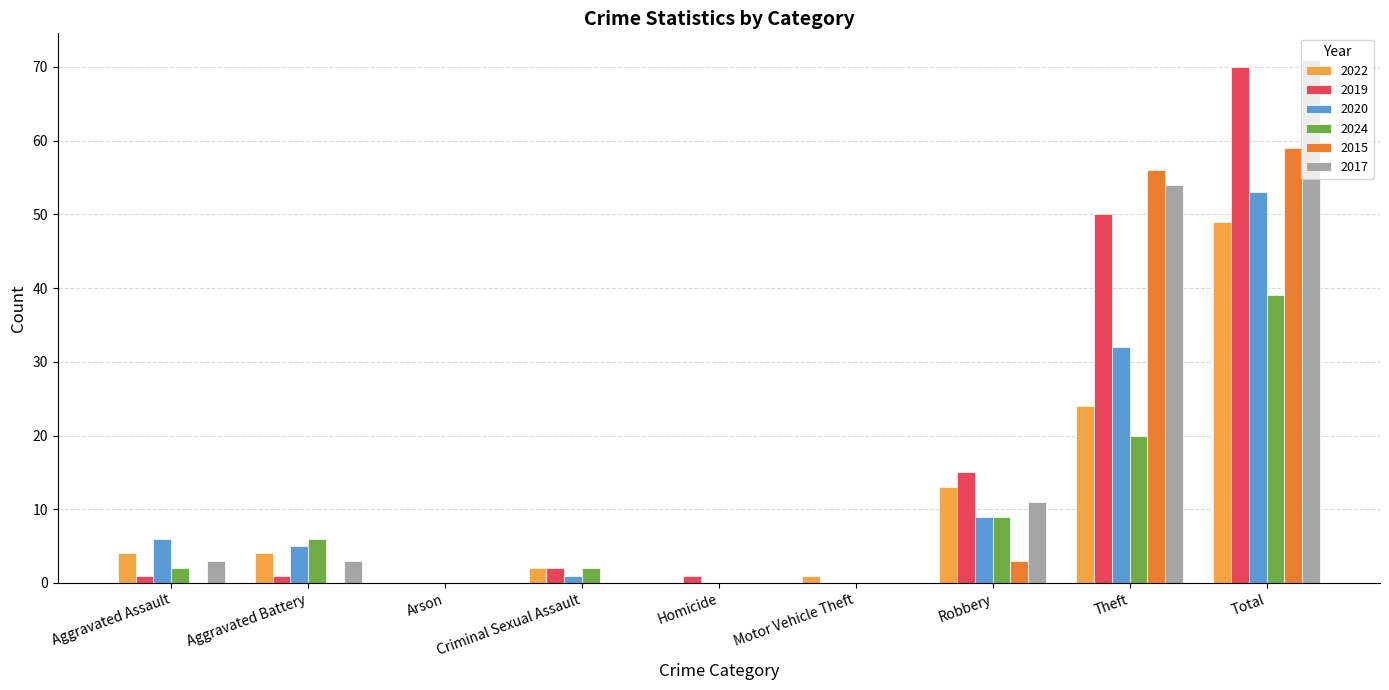

True or false: 2024 has a value of 39 at Total.

True